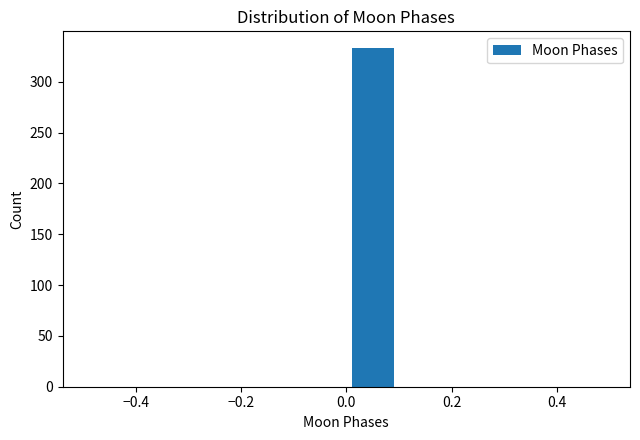

Reading left to right, list every bar in this chart as the range it spans on the x-axis followed by its height. The values are not printed on the chart, so give them approximately, as read against the axis.

-0.5 to -0.4: 0
-0.4 to -0.3: 0
-0.3 to -0.2: 0
-0.2 to -0.1: 0
-0.1 to 0.0: 0
0.0 to 0.1: 335
0.1 to 0.2: 0
0.2 to 0.3: 0
0.3 to 0.4: 0
0.4 to 0.5: 0